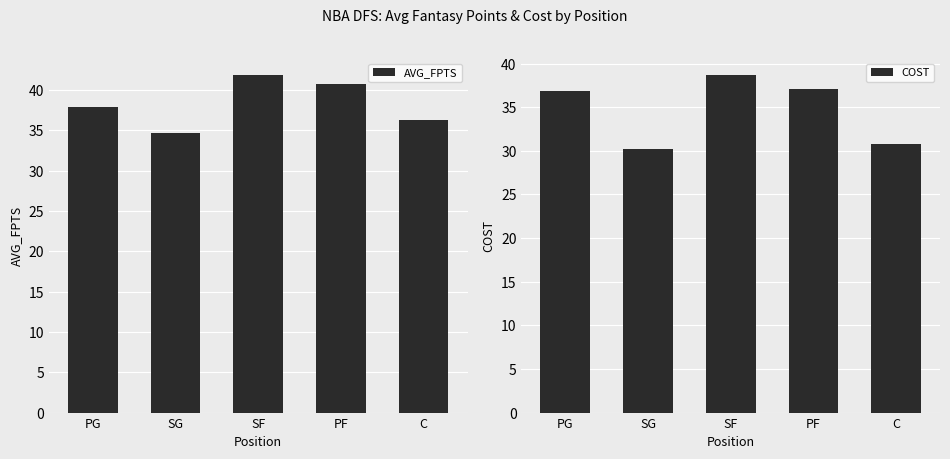

True or false: COST has a value of 12.3 at SG.

False